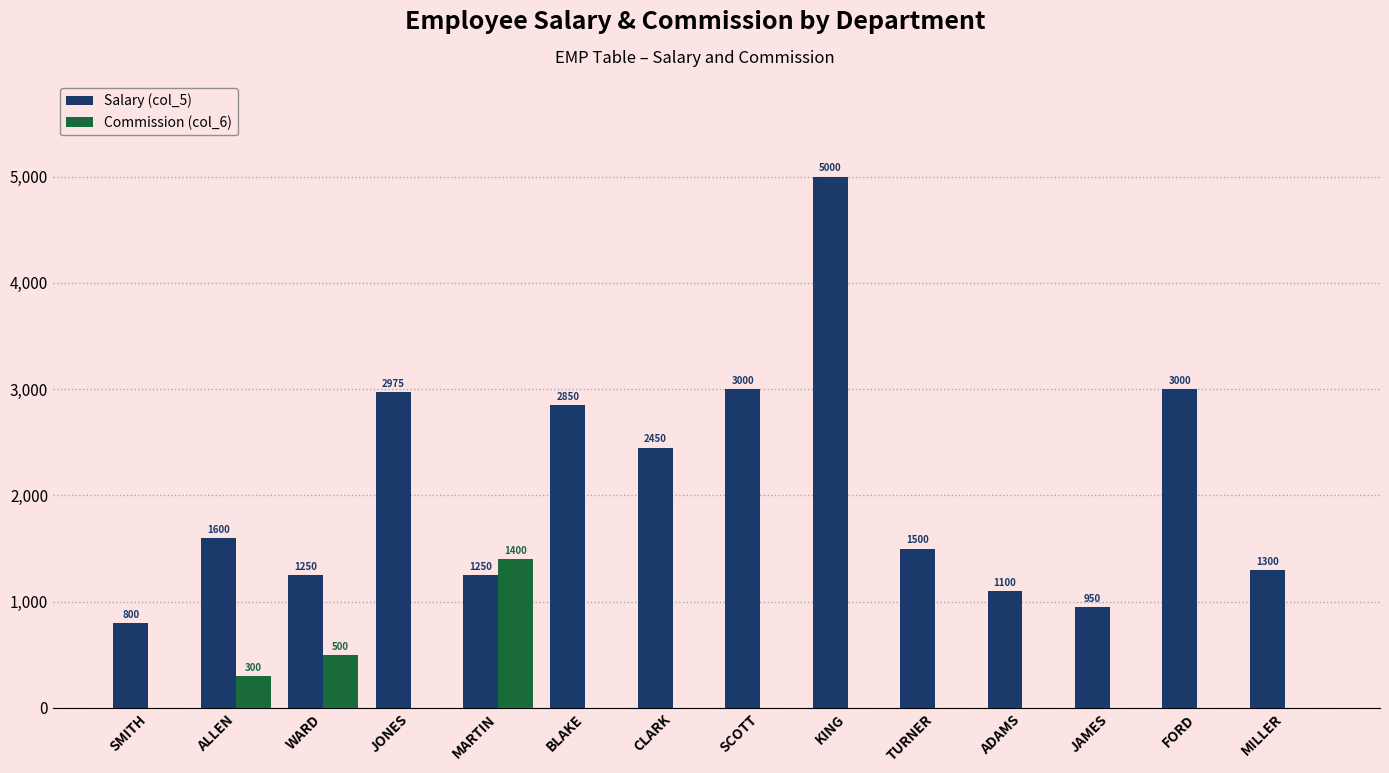

Is the value of Salary (col_5) at ALLEN greater than the value of Commission (col_6) at BLAKE?

Yes